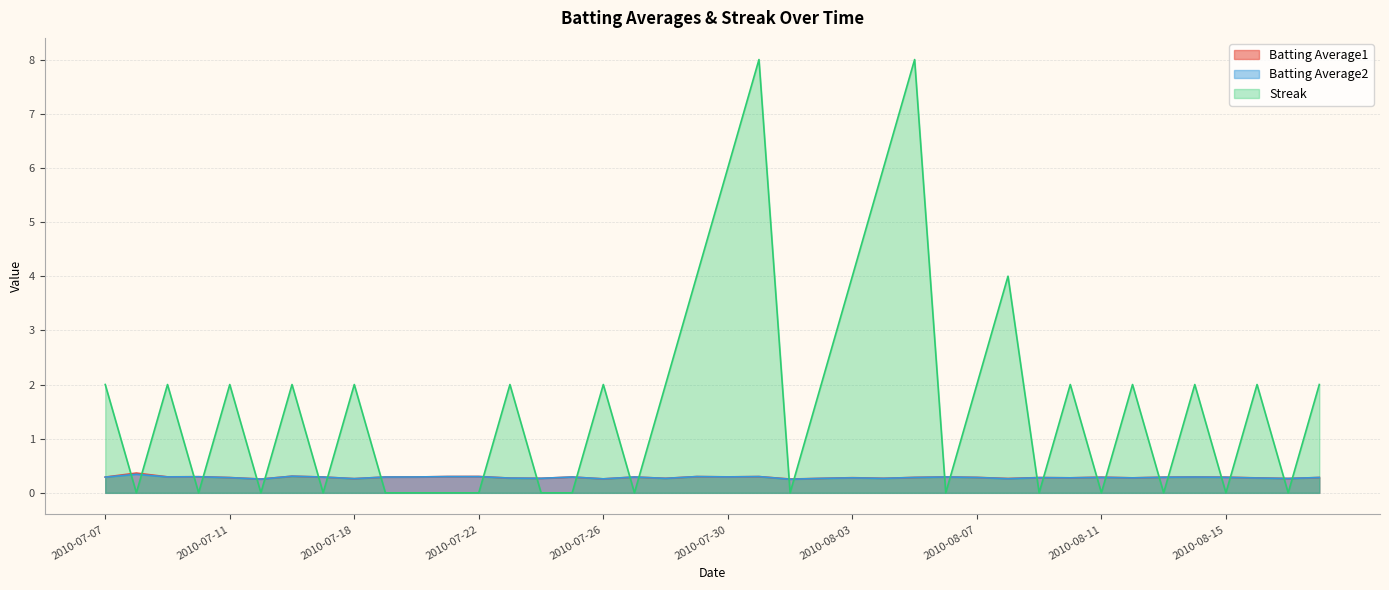

Reading left to right, what are all the values shown in this chart?

Batting Average1: 0.3	0.4	0.3	0.3	0.3	0.3	0.3	0.3	0.3	0.3	0.3	0.3	0.3	0.3	0.3	0.3	0.3	0.3	0.3	0.3	0.3	0.3	0.3	0.3	0.3	0.3	0.3	0.3	0.3	0.3	0.3	0.3	0.3	0.3	0.3	0.3	0.3	0.3	0.3	0.3
Batting Average2: 0.3	0.3	0.3	0.3	0.3	0.3	0.3	0.3	0.3	0.3	0.3	0.3	0.3	0.3	0.3	0.3	0.3	0.3	0.3	0.3	0.3	0.3	0.3	0.3	0.3	0.3	0.3	0.3	0.3	0.3	0.3	0.3	0.3	0.3	0.3	0.3	0.3	0.3	0.3	0.3
Streak: 2.0	0.0	2.0	0.0	2.0	0.0	2.0	0.0	2.0	0.0	0.0	0.0	0.0	2.0	0.0	0.0	2.0	0.0	2.0	4.0	6.0	8.0	0.0	2.0	4.0	6.0	8.0	0.0	2.0	4.0	0.0	2.0	0.0	2.0	0.0	2.0	0.0	2.0	0.0	2.0